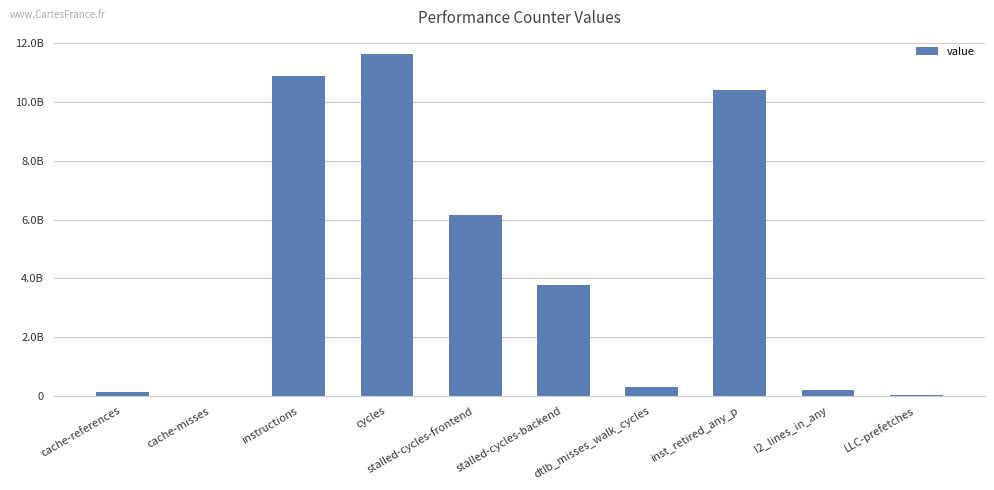

What is the value of the 10th bar from the left?

22835225